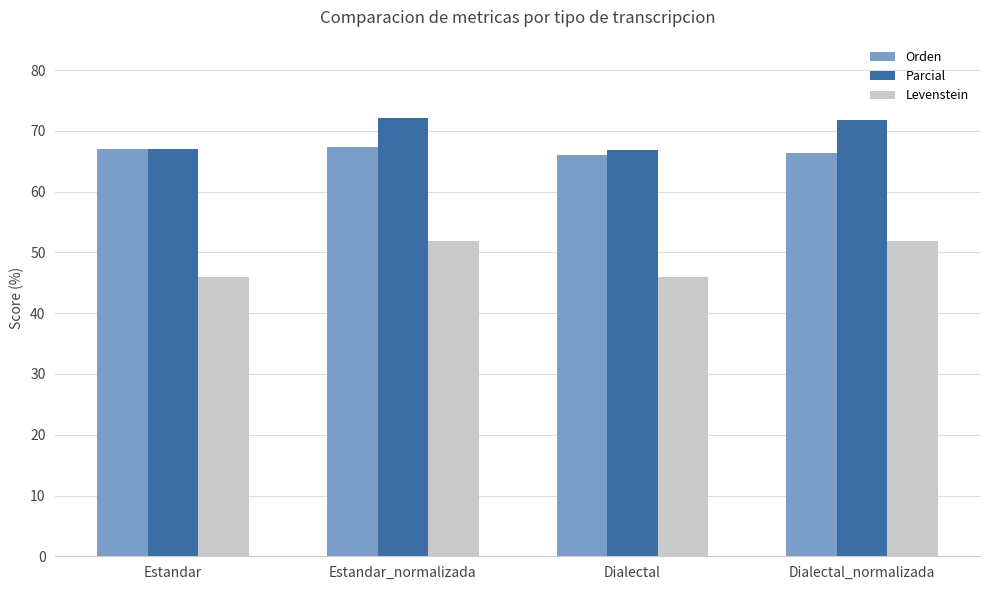

What is the difference between the maximum and minimum values in the Levenstein series?

6.0